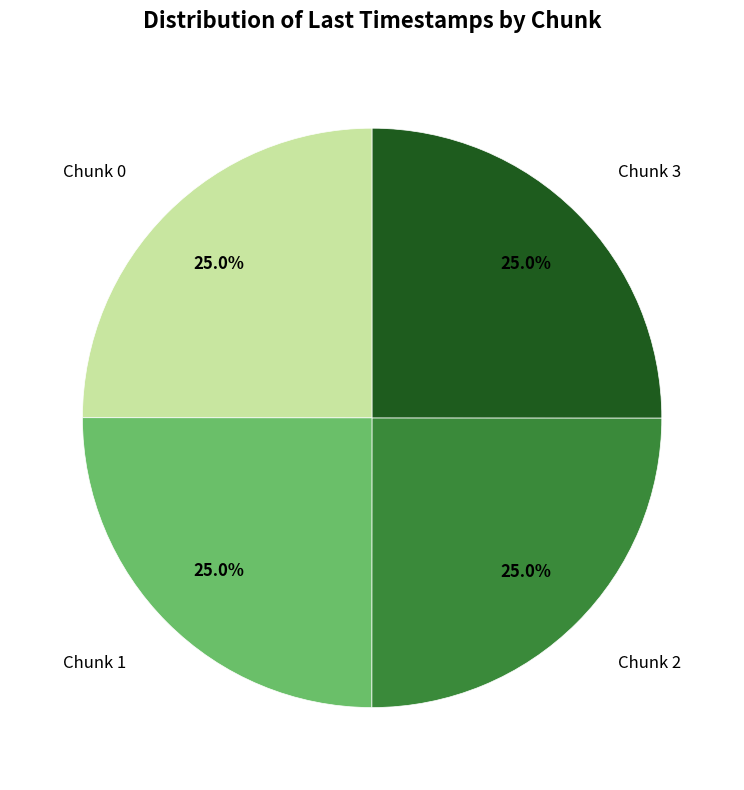

What percentage is the Chunk 2 slice, to the nearest percent?

25%